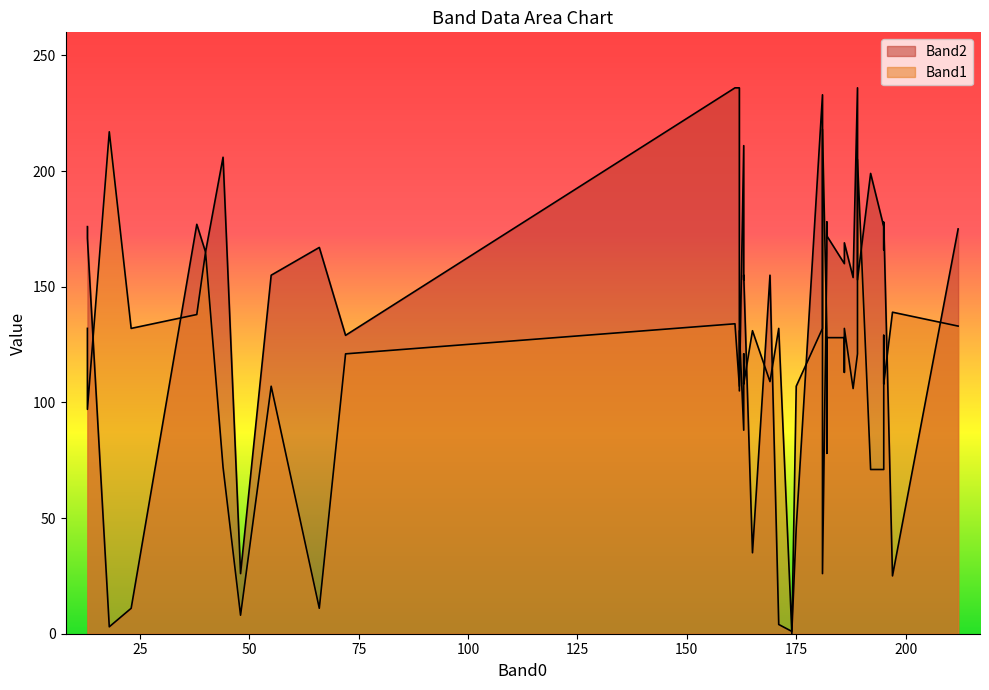

Rank the series by their maximum value, from lowest to highest.

Band1, Band2